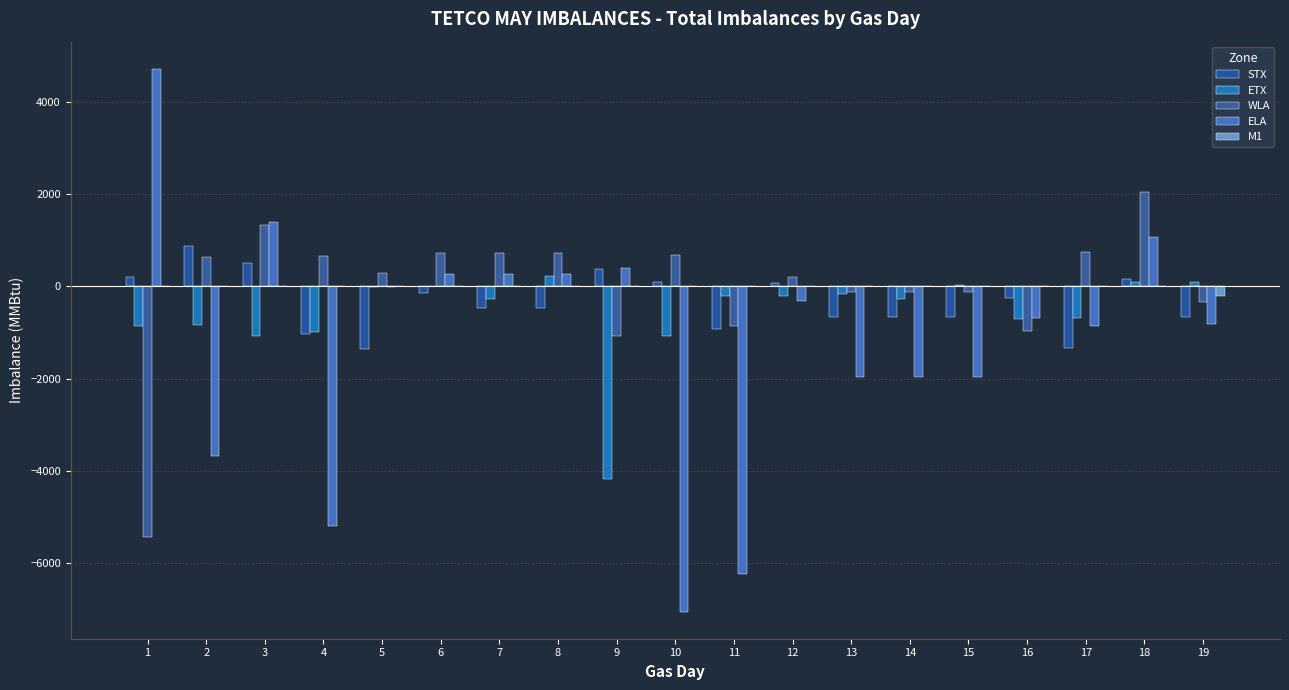

Which series has the largest range (max minus min)?

ELA